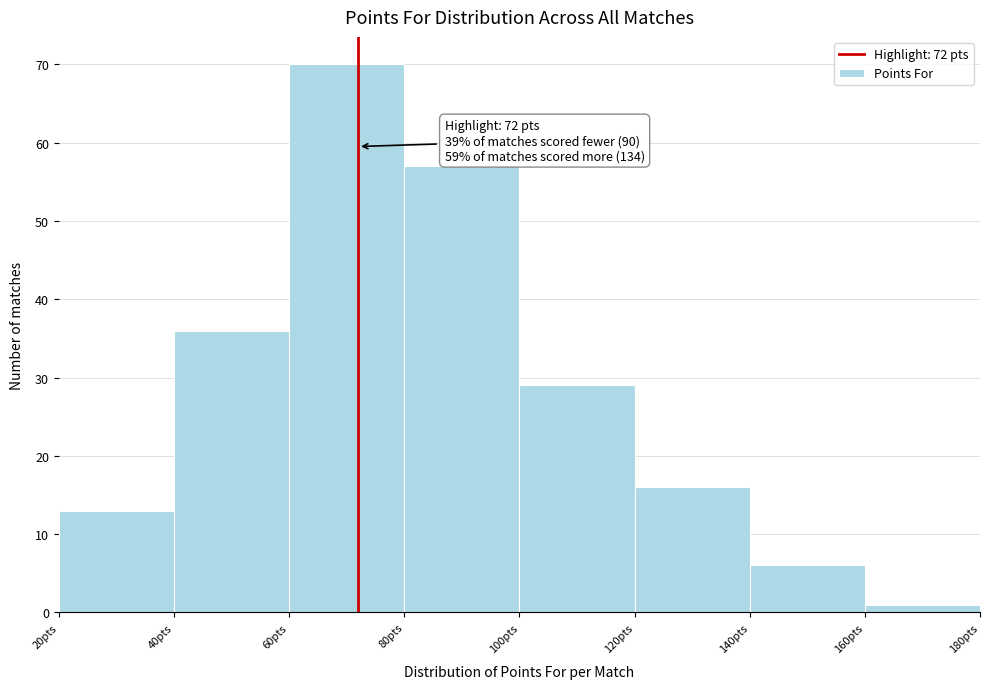

Over which range of the x-axis is the bar tallest?

60 to 80